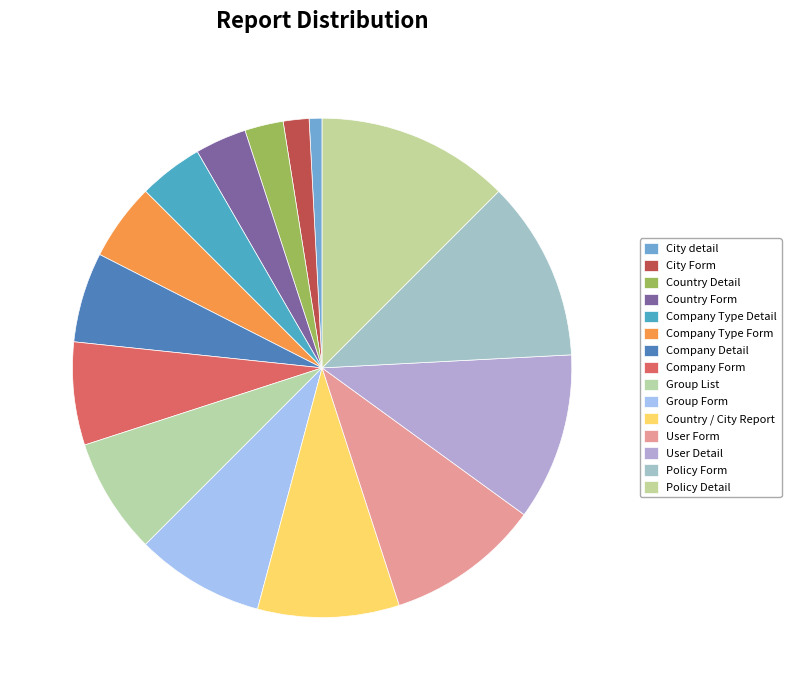

Count the number of slices in the pie.

15